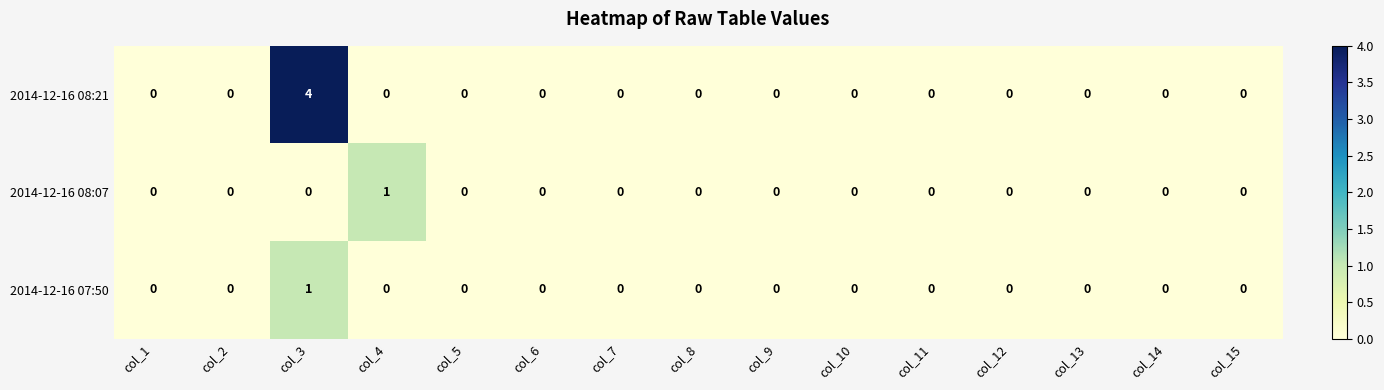

Which series has the largest total across all categories?

2014-12-16 08:21